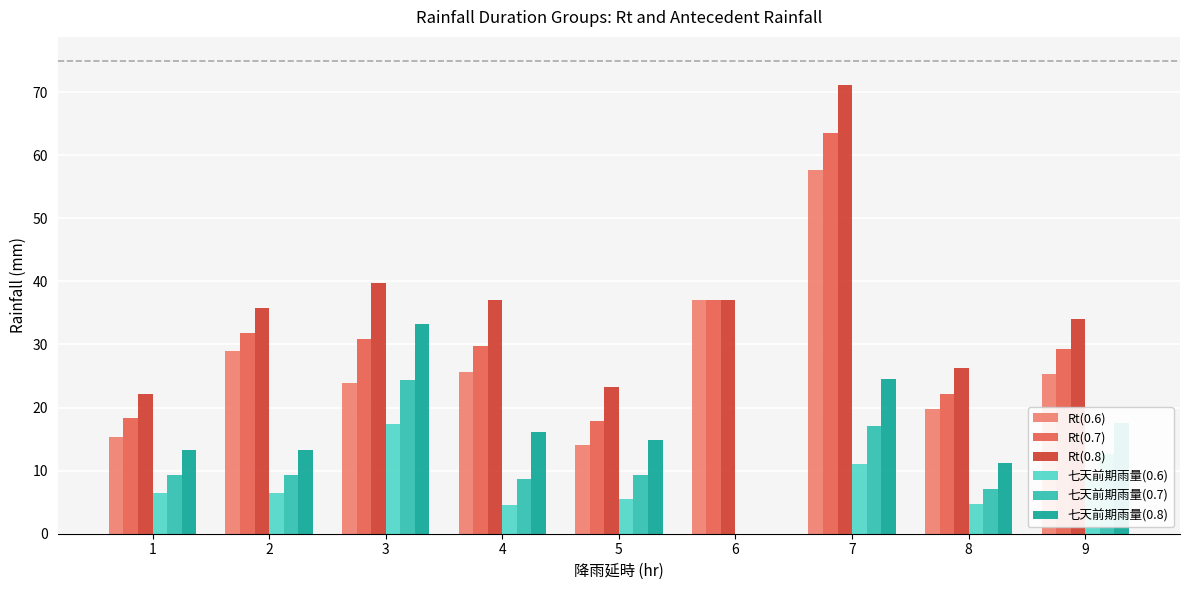

Between 6 and 7, which series saw the biggest shift?

Rt(0.8)